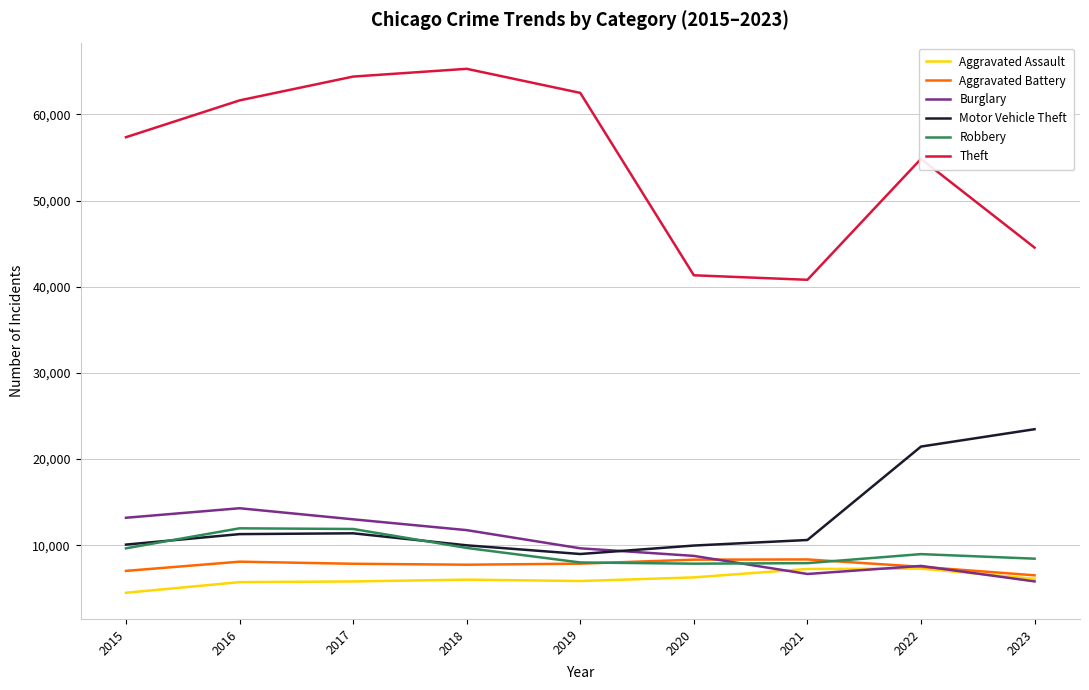

Which series changed the most between 2018 and 2021?

Theft